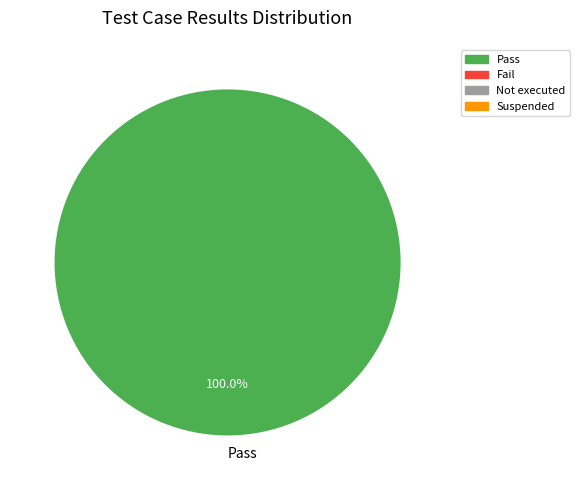

Which category accounts for the majority?

Pass